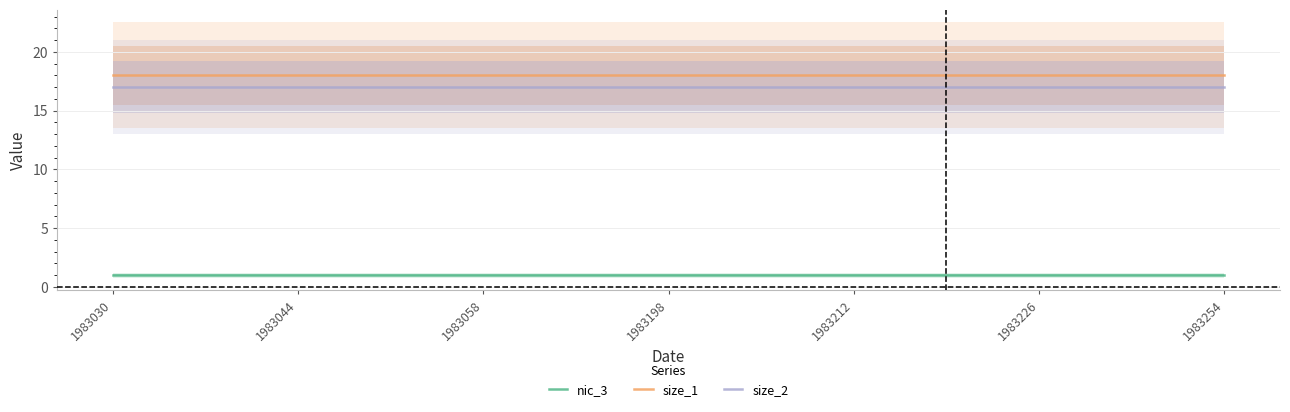

Rank the series by their maximum value, from lowest to highest.

nic_3, size_2, size_1